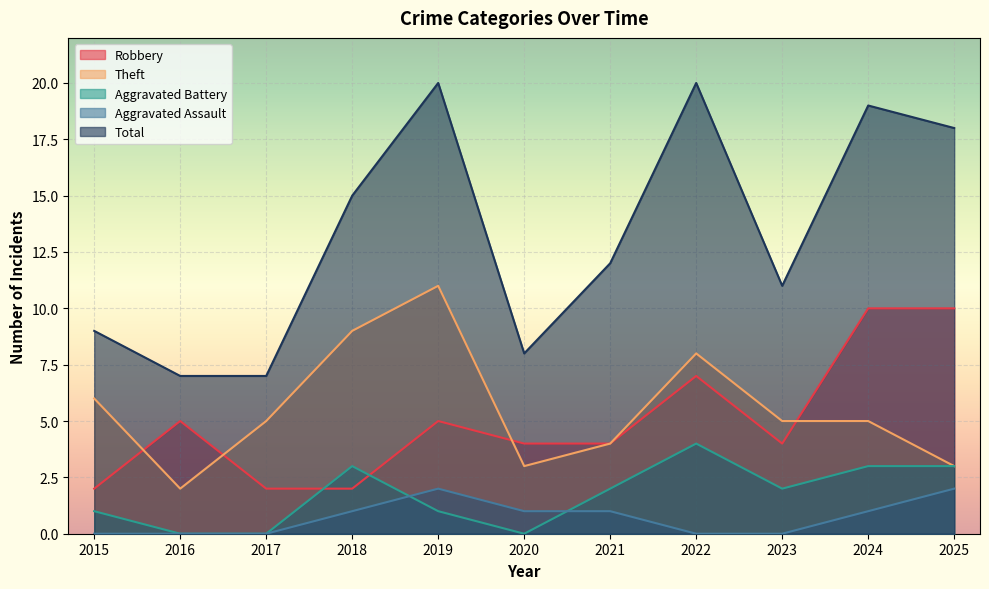

Between 2018 and 2022, which is larger?

2022